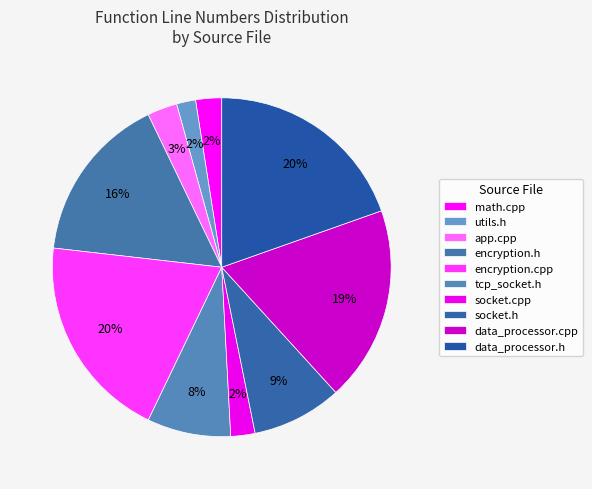

How many segments does this pie chart have?

10